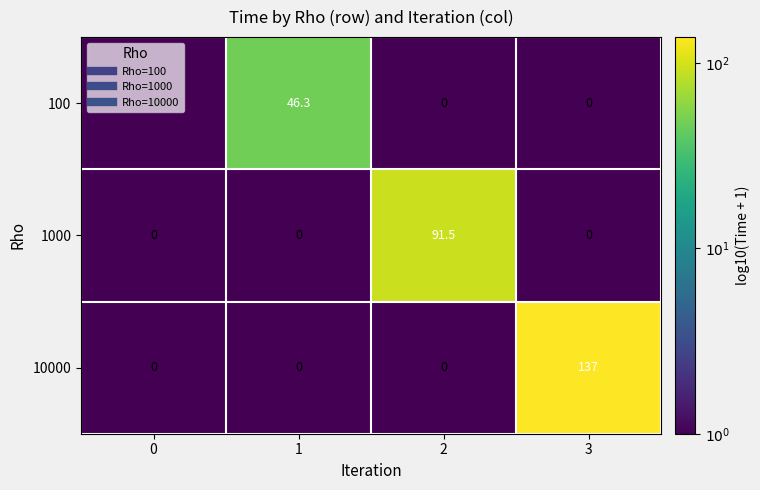

Which series has the largest range (max minus min)?

10000